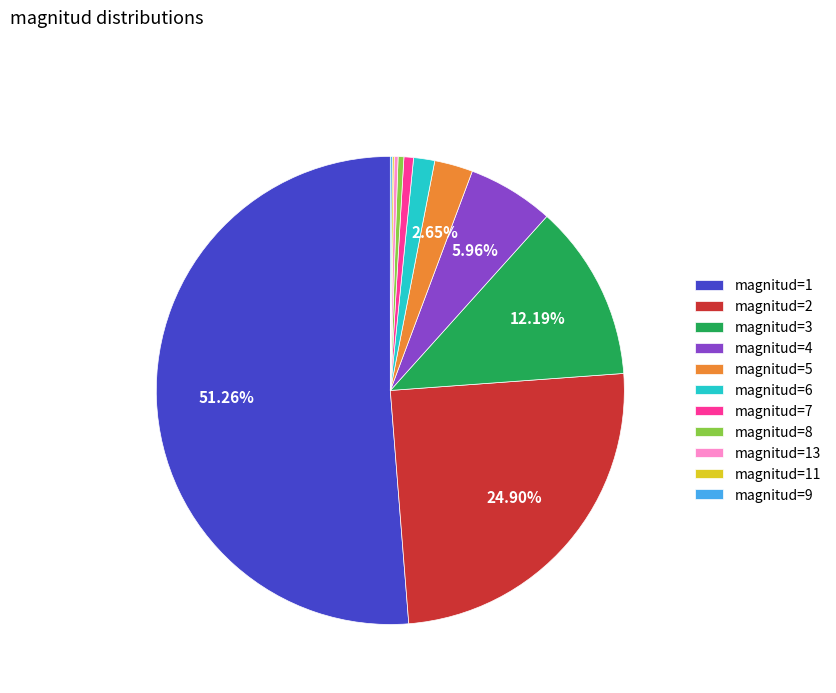

Between magnitud=8 and magnitud=3, which is larger?

magnitud=3